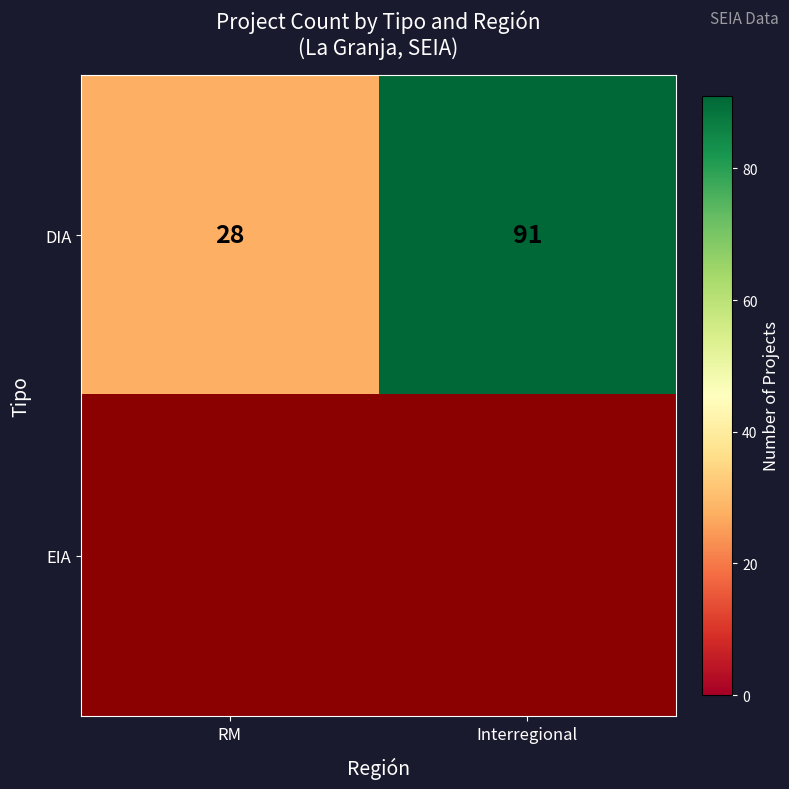

Rank the categories by DIA value from lowest to highest.

RM, Interregional